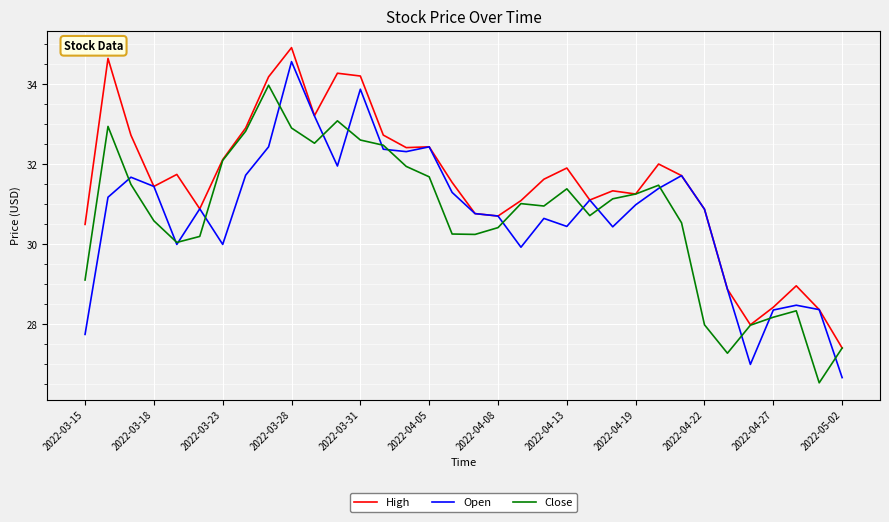

What is the smallest value displayed?

26.5